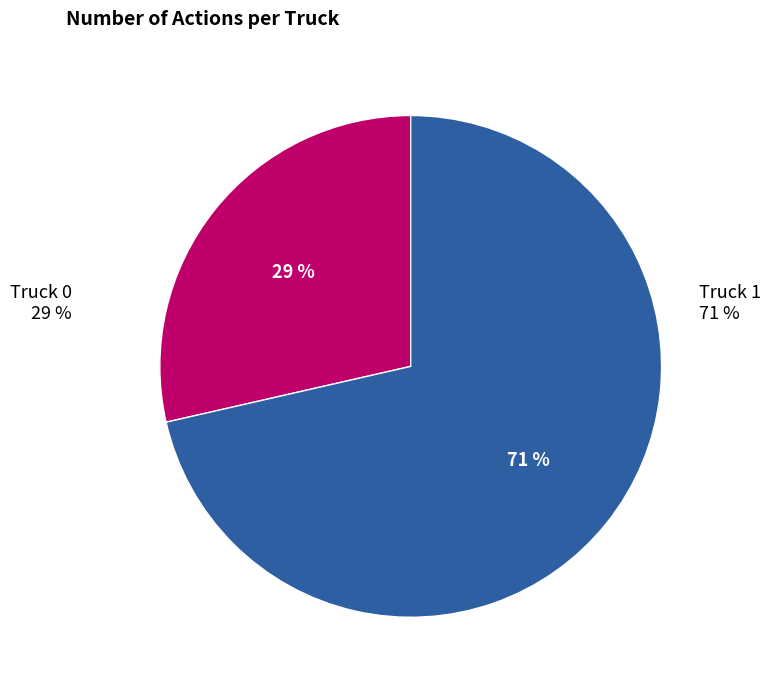

How many slices are in this pie chart?

2